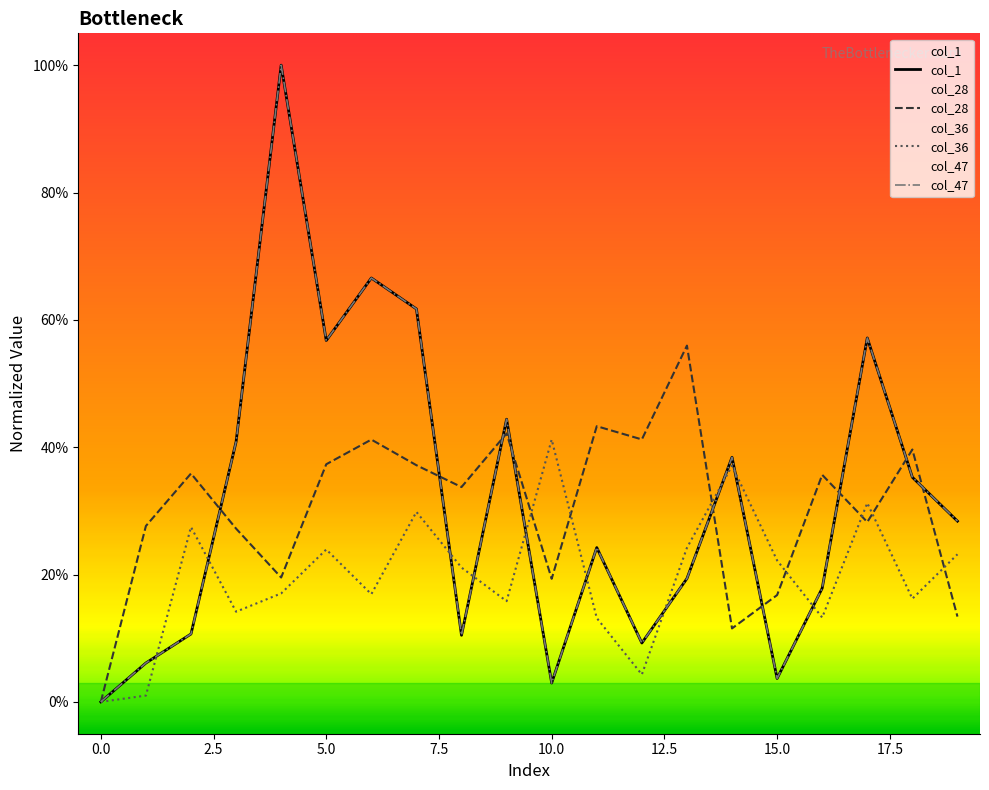

In col_36, how many points are lower than both neighbors (excluding endpoints)?

6